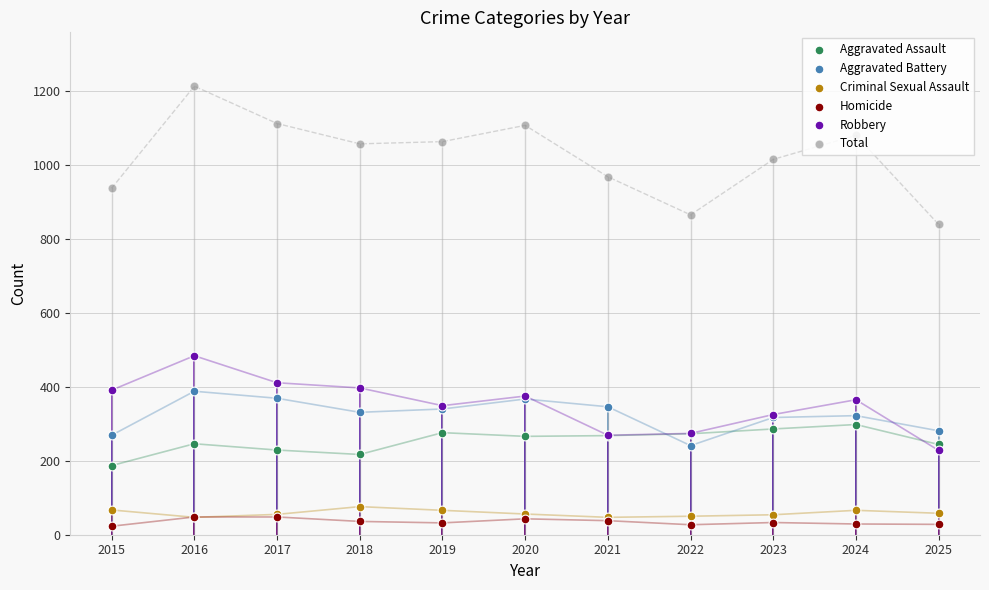

Which series has the widest spread of Y values?

Total